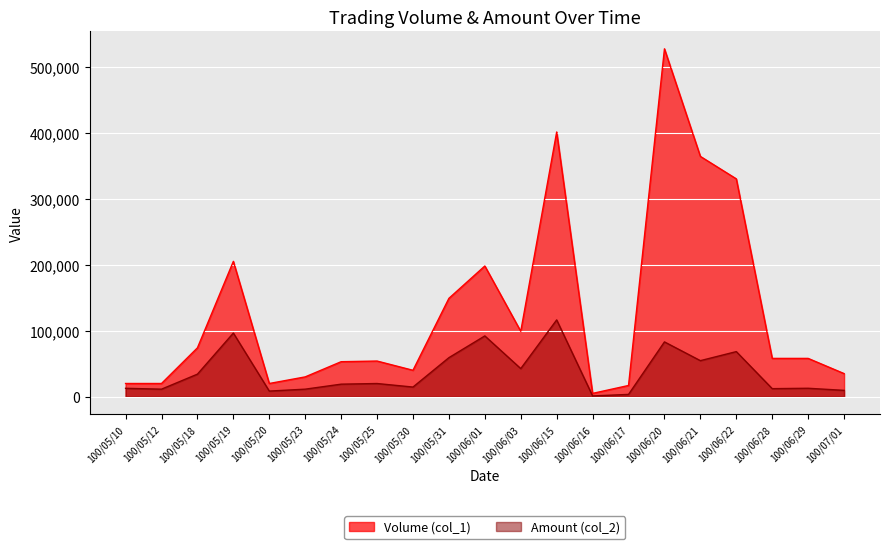

How many distinct data groups are displayed?

2